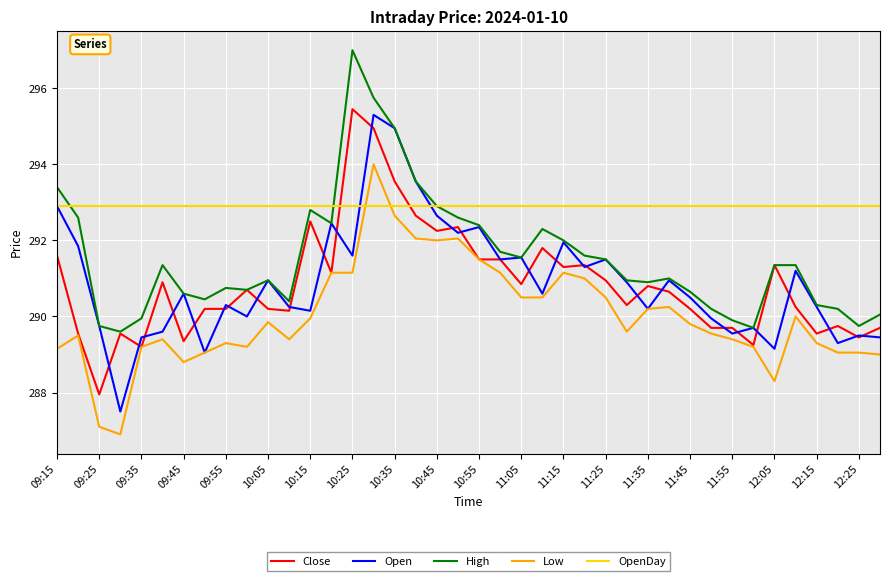

Which series has the largest total across all categories?

OpenDay